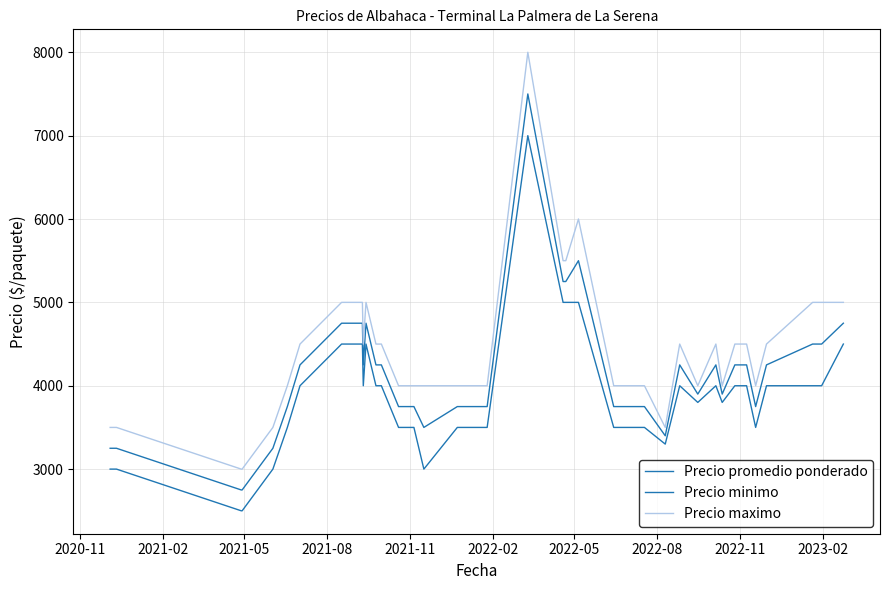

At how many categories does at least one series exceed 6844?

1